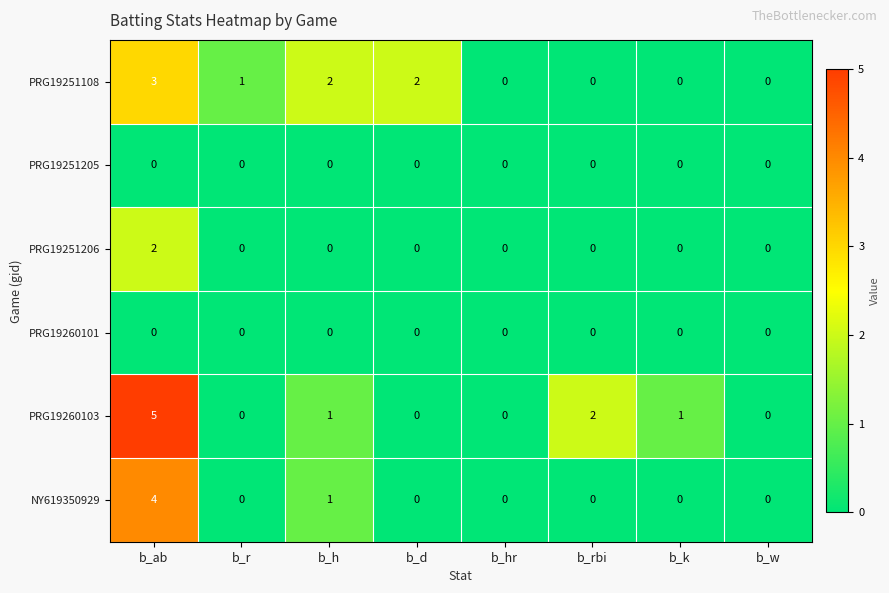

At which category is the sum across all series the highest?

b_ab